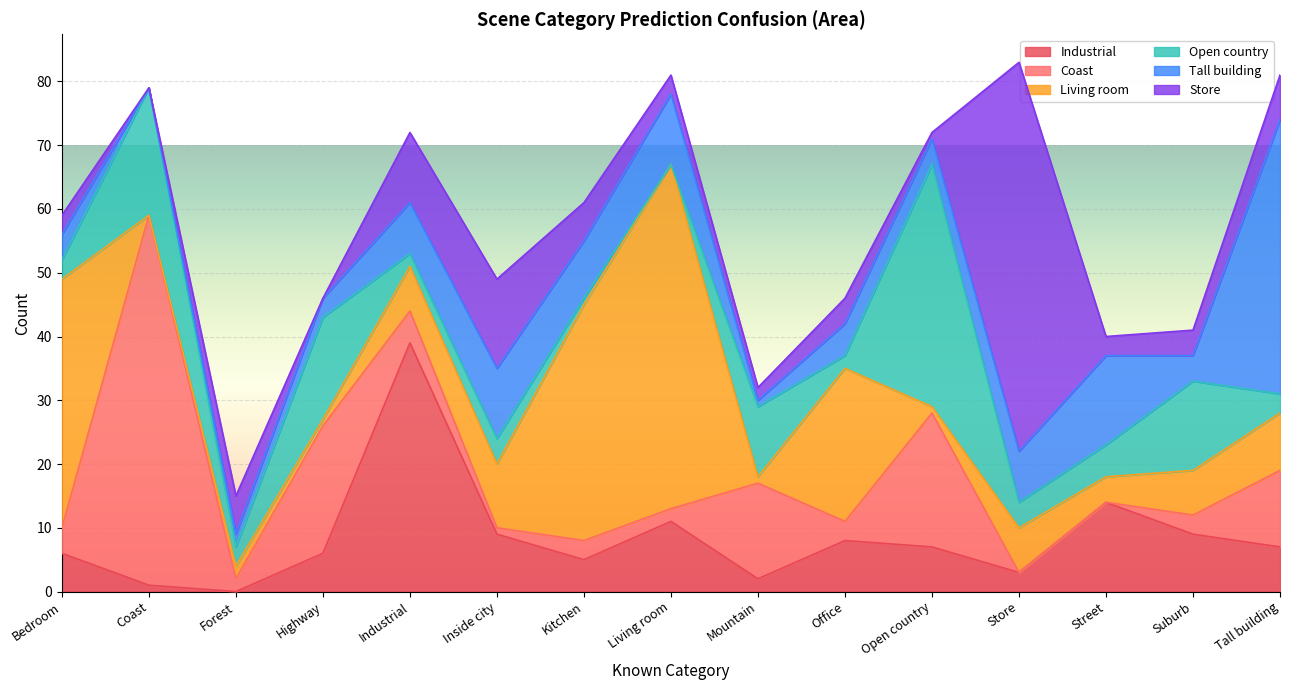

Between which two adjacent categories do Tall building and Store first intersect?

Forest and Highway